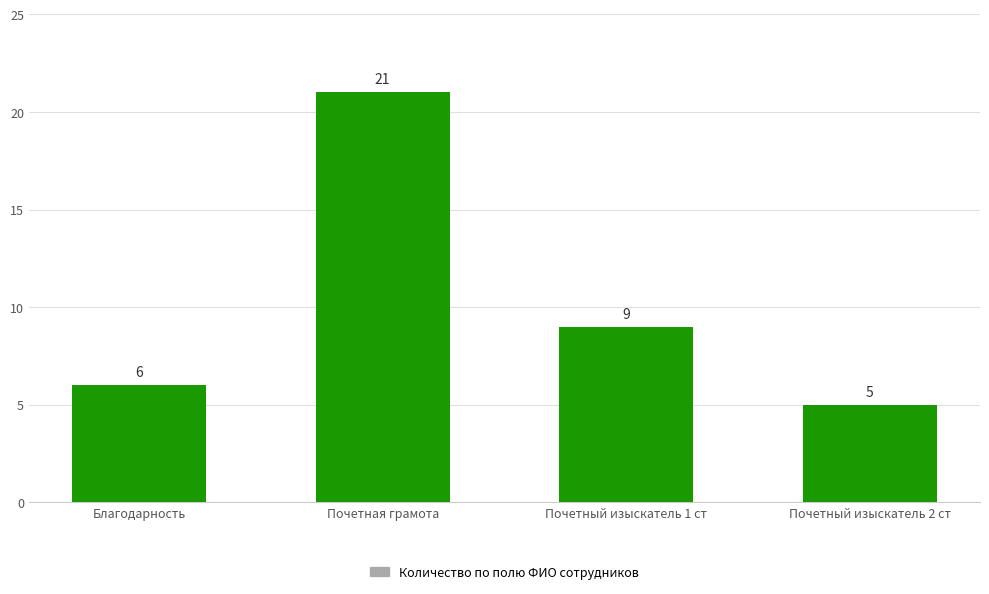

Is it true that the value at Почетный изыскатель 2 ст is 7?

False